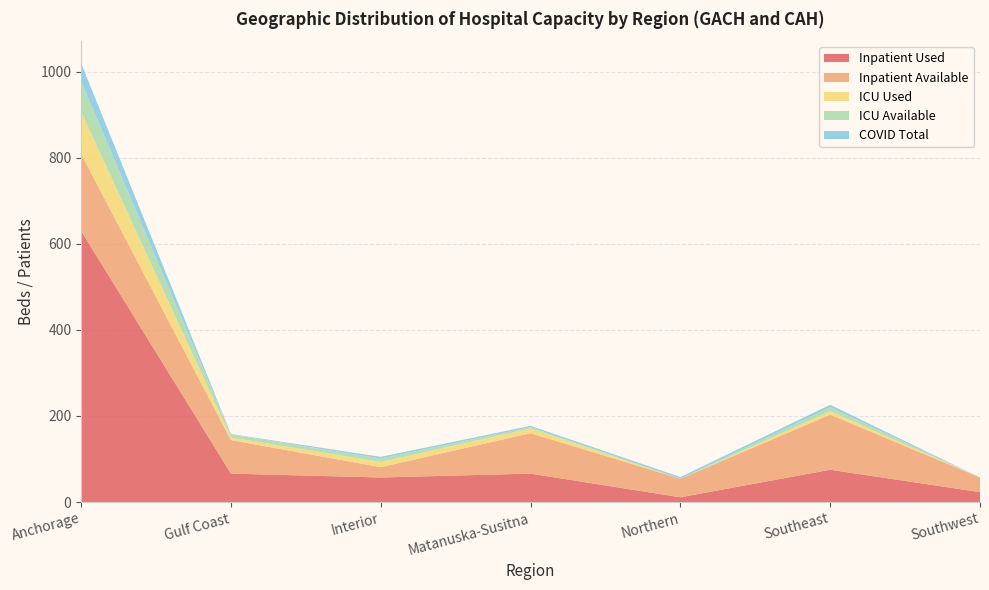

Reading left to right, transcribe all the data shown in this chart.

Inpatient Used: Anchorage=630	Gulf Coast=66	Interior=57	Matanuska-Susitna=66	Northern=11	Southeast=75	Southwest=23
Inpatient Available: Anchorage=179	Gulf Coast=78	Interior=24	Matanuska-Susitna=94	Northern=43	Southeast=128	Southwest=34
ICU Used: Anchorage=98	Gulf Coast=6	Interior=12	Matanuska-Susitna=11	Northern=0	Southeast=8	Southwest=0
ICU Available: Anchorage=71	Gulf Coast=7	Interior=8	Matanuska-Susitna=3	Northern=0	Southeast=9	Southwest=0
COVID Total: Anchorage=42	Gulf Coast=1	Interior=4	Matanuska-Susitna=3	Northern=4	Southeast=6	Southwest=0